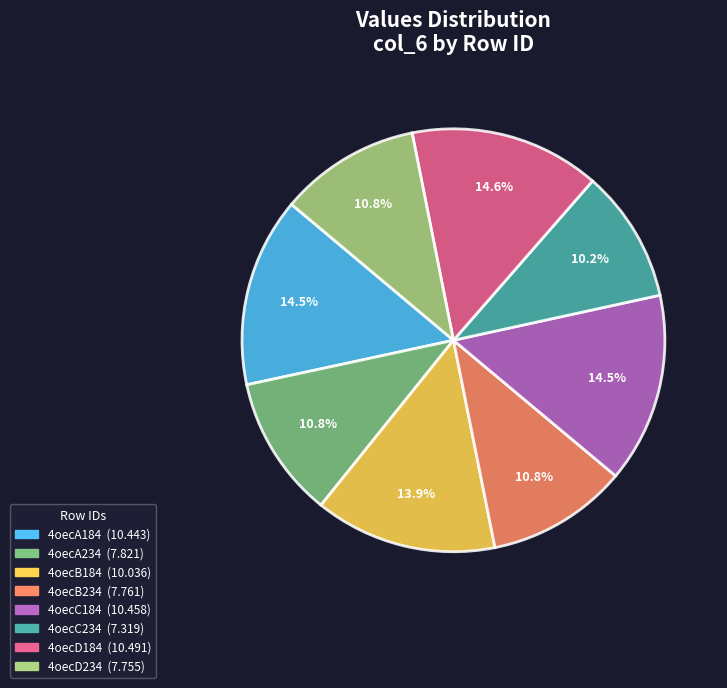

Is there a majority slice in this chart?

No